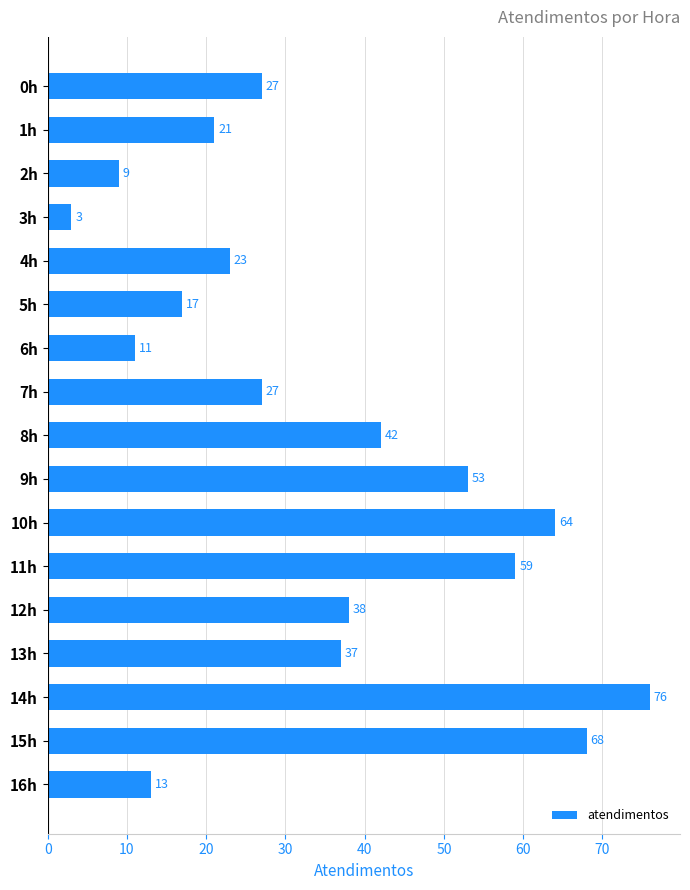

Is it true that the value at 5h is 12?

False